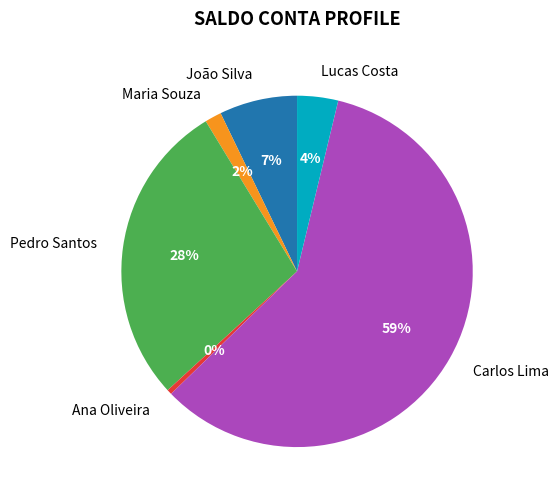

Which has a higher value, João Silva or Pedro Santos?

Pedro Santos